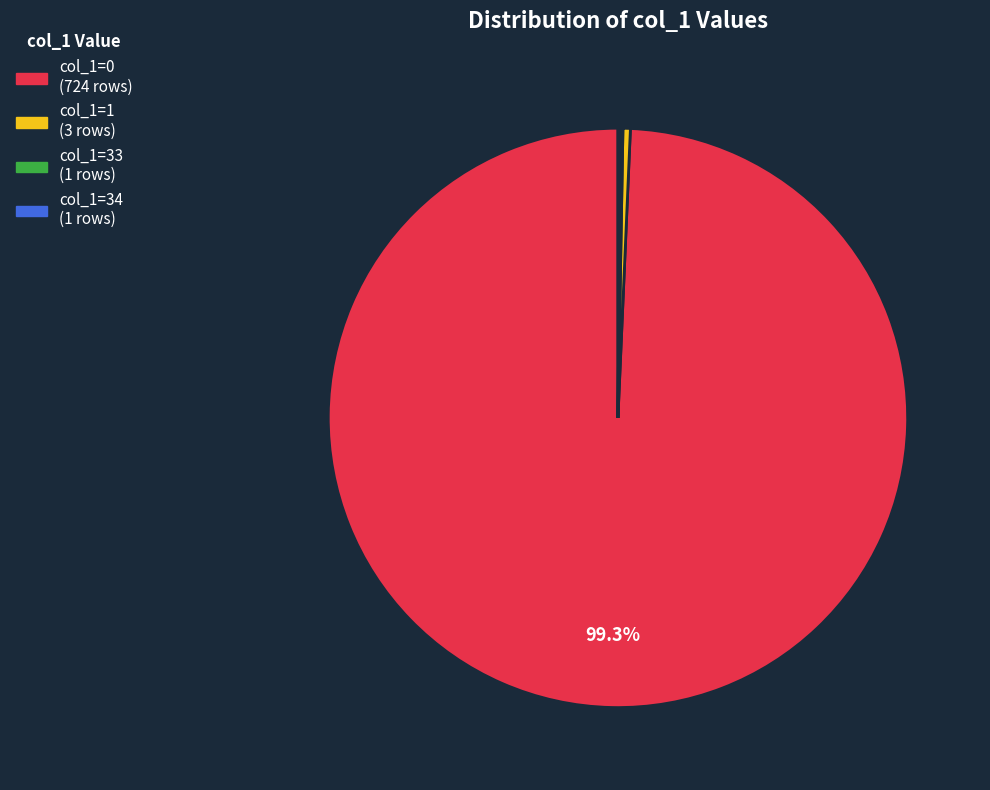

Is there any slice that represents more than half of the pie?

Yes